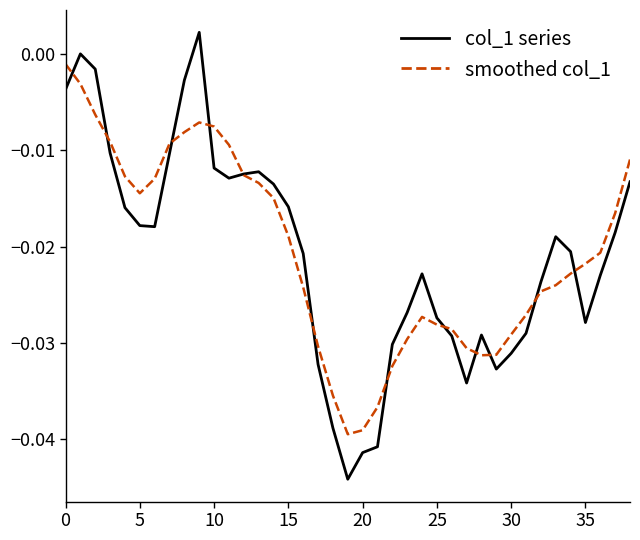

How many interior local valleys does the smoothed col_1 series have?

3